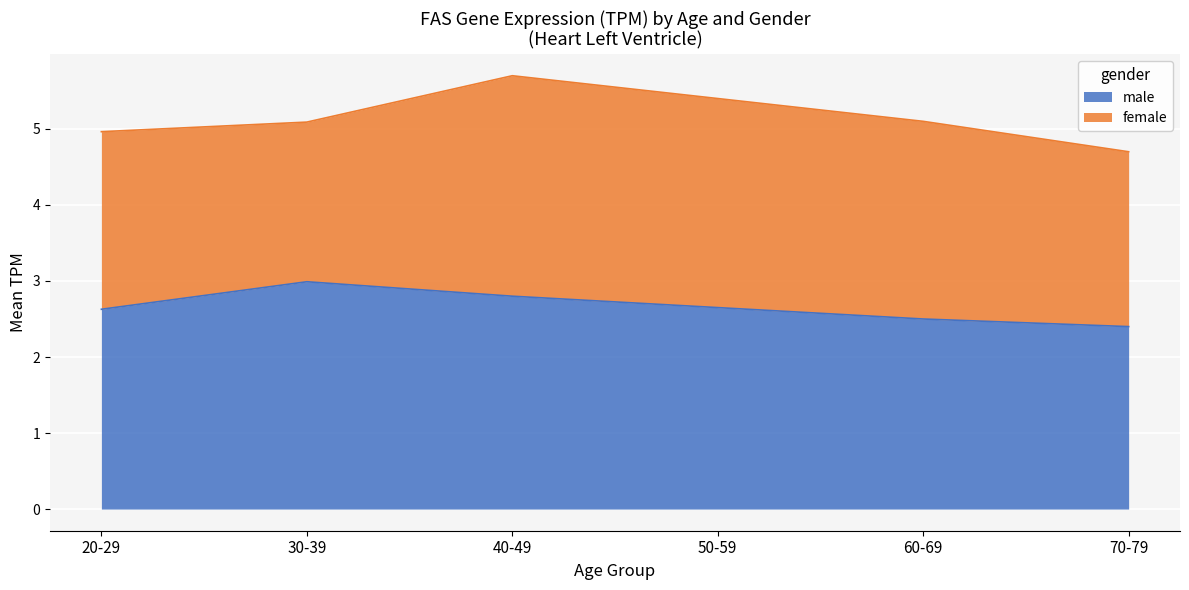

True or false: female has a value of 0.7 at 20-29.

False